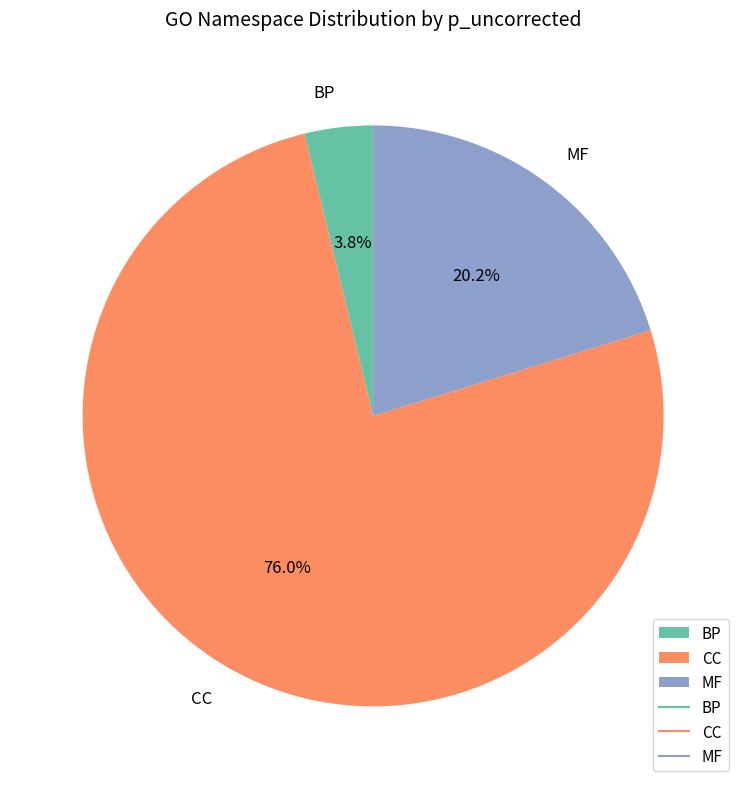

Which has a higher value, BP or CC?

CC